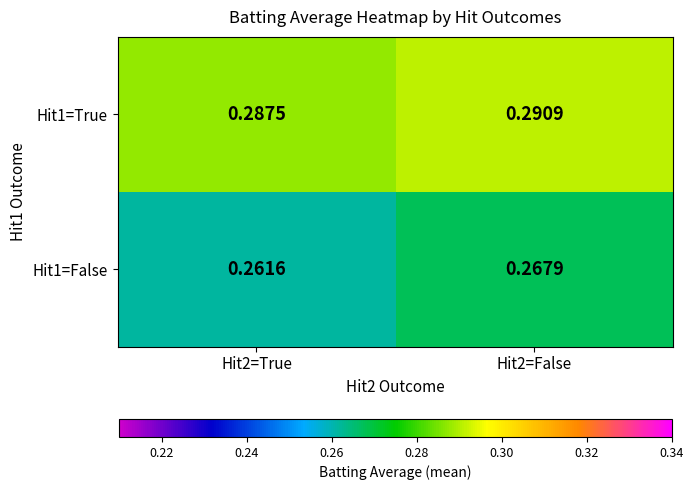

Which series has the largest total across all categories?

Hit1=True